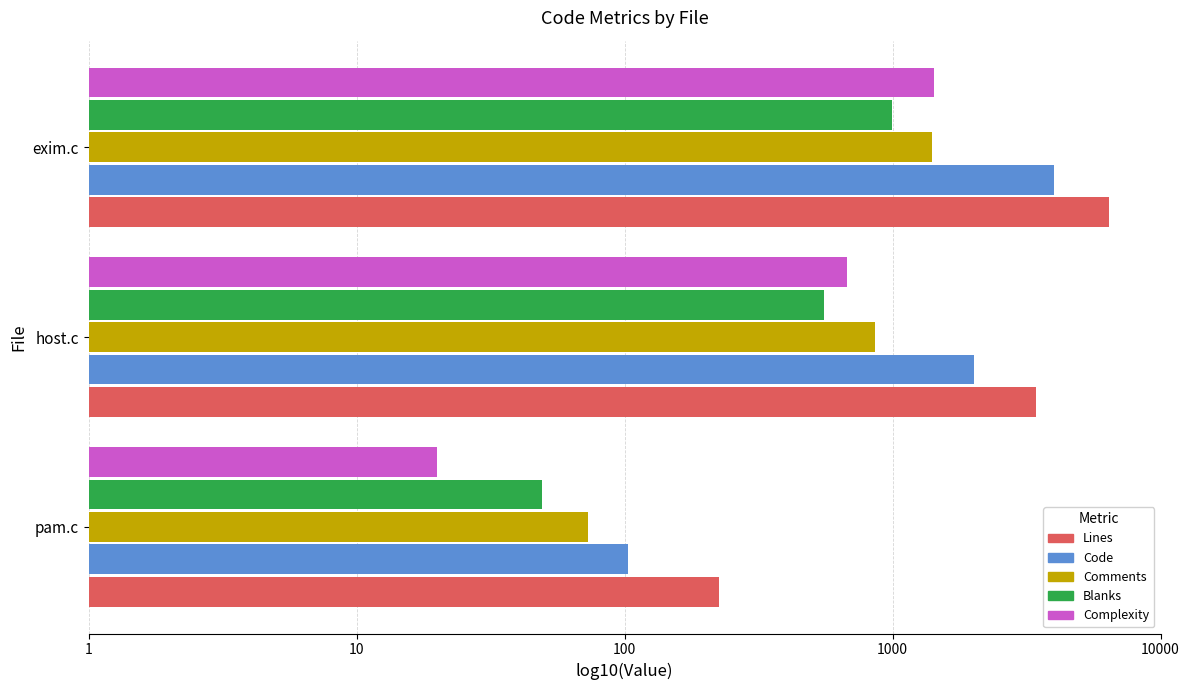

Which series has the largest total across all categories?

Lines